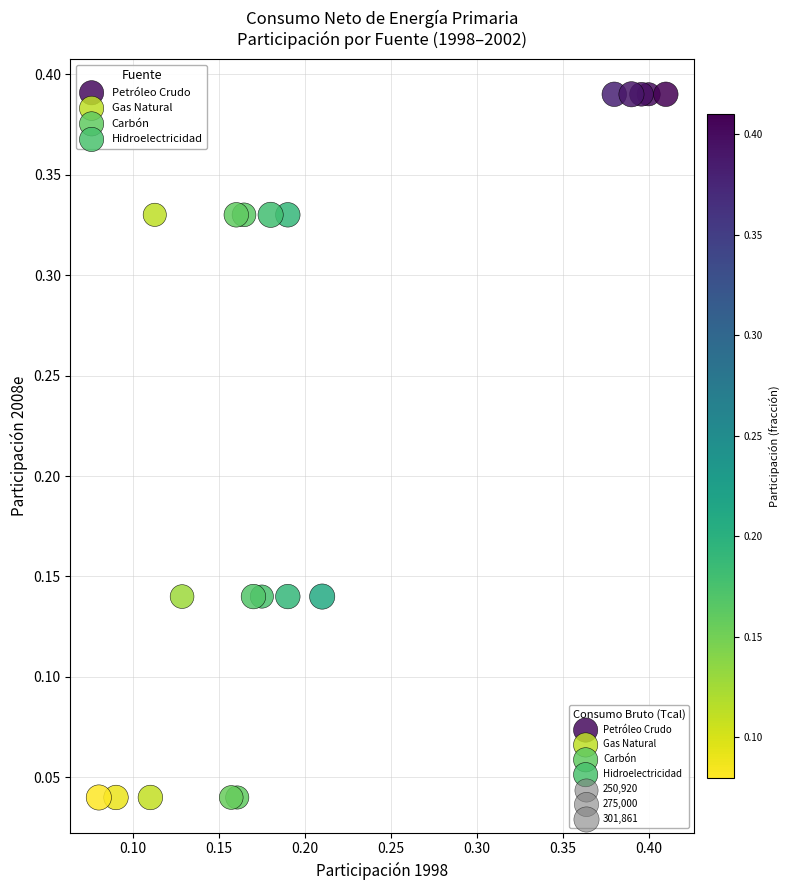

Which series contains the highest Y value?

Petróleo Crudo